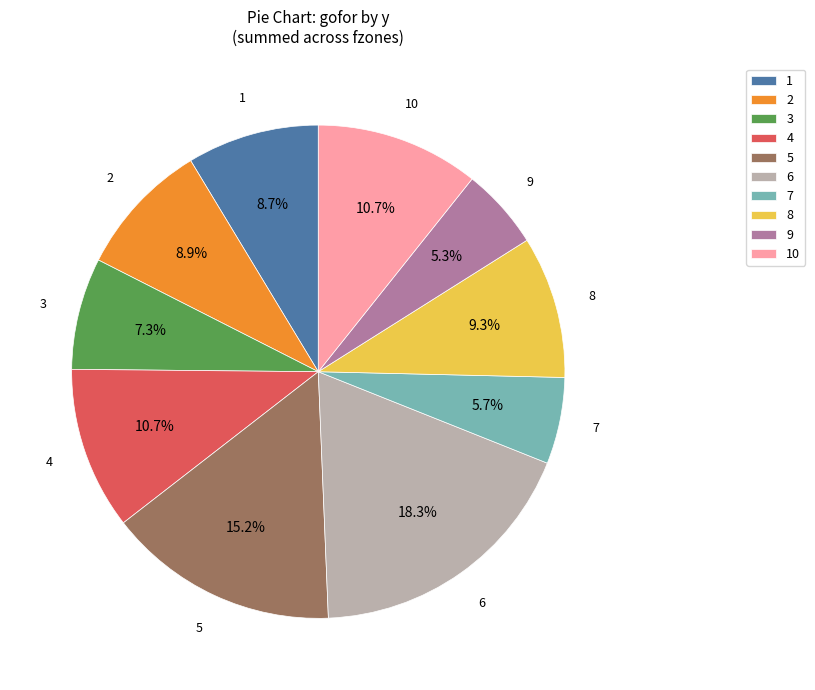

What is the ratio of the value at 3 to the value at 5?

0.5